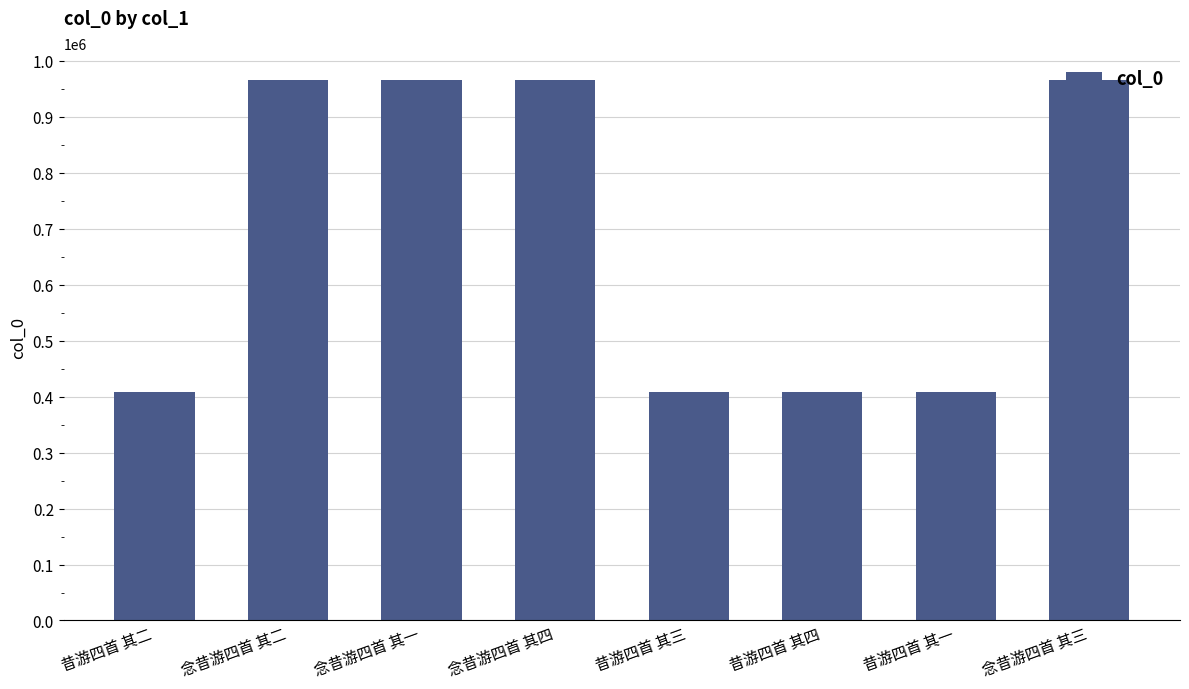

What is the value of the 6th bar from the left?

407495